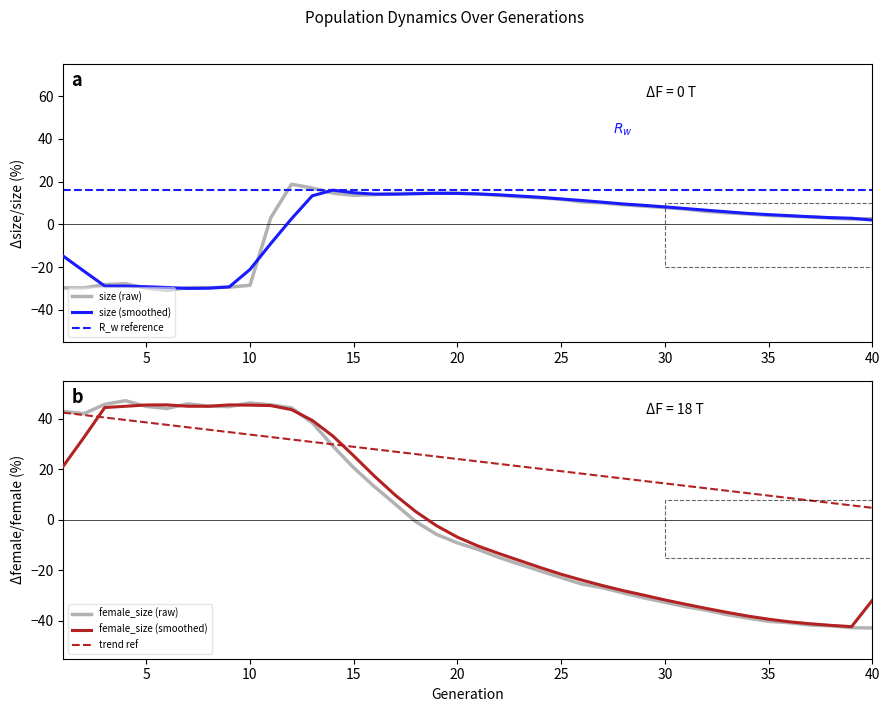

Reading right to left, list all the values displayed in this chart.

size: 40=2.7	39=2.5	38=2.9	37=3.4	36=3.8	35=4.2	34=4.9	33=5.4	32=6.0	31=7.2	30=7.9	29=8.5	28=9.2	27=10.0	26=10.5	25=11.8	24=12.4	23=12.9	22=13.6	21=14.2	20=14.6	19=14.6	18=14.5	17=14.5	16=13.9	15=13.6	14=14.6	13=17.0	12=18.8	11=3.0	10=-28.5	9=-29.3	8=-29.6	7=-29.6	6=-30.9	5=-29.8	4=-27.8	3=-28.1	2=-29.7	1=-29.7
female_size: 40=-42.8	39=-42.7	38=-42.0	37=-41.7	36=-40.8	35=-40.2	34=-38.9	33=-37.6	32=-35.8	31=-34.4	30=-32.7	29=-30.9	28=-29.0	27=-26.9	26=-25.5	25=-22.9	24=-20.3	23=-17.6	22=-14.9	21=-11.8	20=-9.1	19=-5.8	18=-0.8	17=6.2	16=13.1	15=20.6	14=29.1	13=38.4	12=44.3	11=45.5	10=46.2	9=44.8	8=44.9	7=45.8	6=44.0	5=44.8	4=47.1	3=45.7	2=42.0	1=42.8